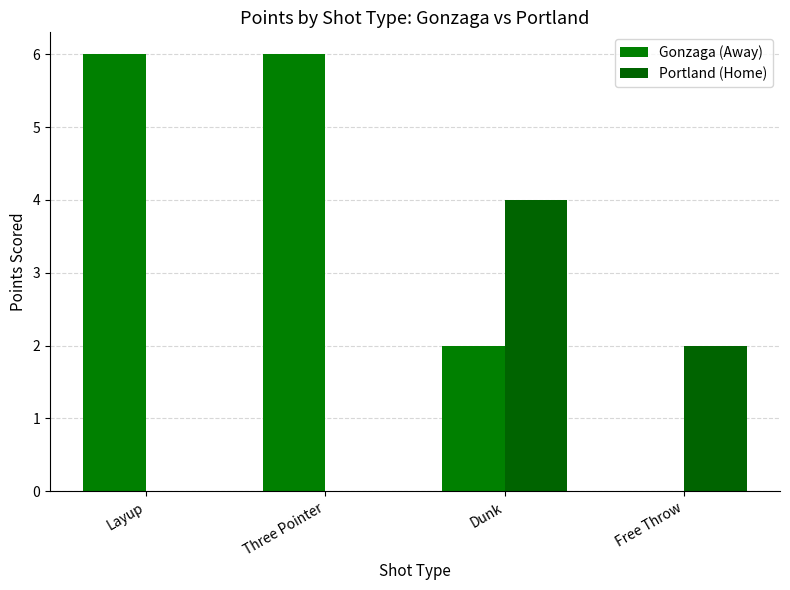

Reading left to right, extract all data points from this chart.

Gonzaga (Away): Layup=6	Three Pointer=6	Dunk=2	Free Throw=0
Portland (Home): Layup=0	Three Pointer=0	Dunk=4	Free Throw=2